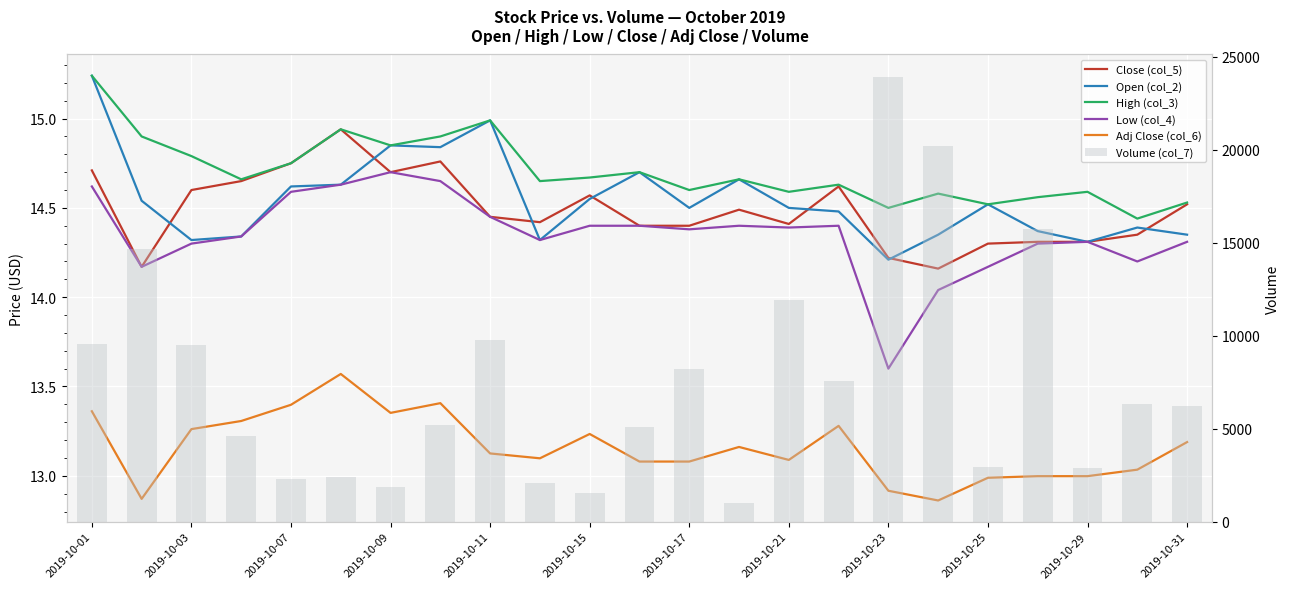

Reading right to left, list all the values displayed in this chart.

Close (col_5): 14.5	14.3	14.3	14.3	14.3	14.2	14.2	14.6	14.4	14.5	14.4	14.4	14.6	14.4	14.4	14.8	14.7	14.9	14.8	14.7	14.6	14.2	14.7
Open (col_2): 14.3	14.4	14.3	14.4	14.5	14.3	14.2	14.5	14.5	14.7	14.5	14.7	14.6	14.3	15.0	14.8	14.8	14.6	14.6	14.3	14.3	14.5	15.2
High (col_3): 14.5	14.4	14.6	14.6	14.5	14.6	14.5	14.6	14.6	14.7	14.6	14.7	14.7	14.7	15.0	14.9	14.8	14.9	14.8	14.7	14.8	14.9	15.2
Low (col_4): 14.3	14.2	14.3	14.3	14.2	14.0	13.6	14.4	14.4	14.4	14.4	14.4	14.4	14.3	14.4	14.7	14.7	14.6	14.6	14.3	14.3	14.2	14.6
Adj Close (col_6): 13.2	13.0	13.0	13.0	13.0	12.9	12.9	13.3	13.1	13.2	13.1	13.1	13.2	13.1	13.1	13.4	13.4	13.6	13.4	13.3	13.3	12.9	13.4
Volume (col_7): 6236.0	6321.0	2886.0	15746.0	2951.0	20204.0	23930.0	7576.0	11934.0	997.0	8239.0	5118.0	1549.0	2067.0	9751.0	5192.0	1861.0	2407.0	2318.0	4626.0	9492.0	14654.0	9532.0